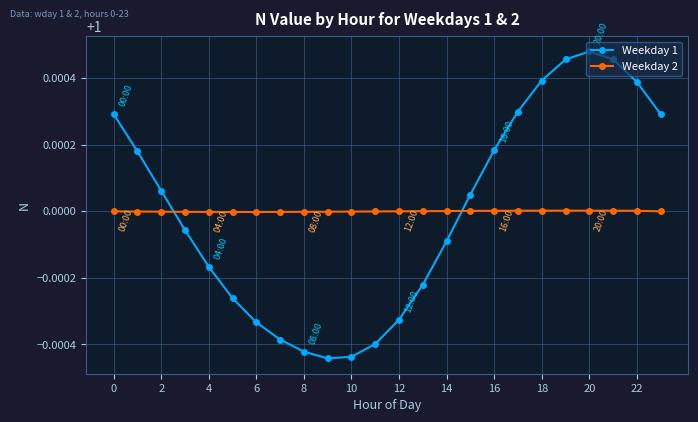

Which series has the widest spread of values?

Weekday 1